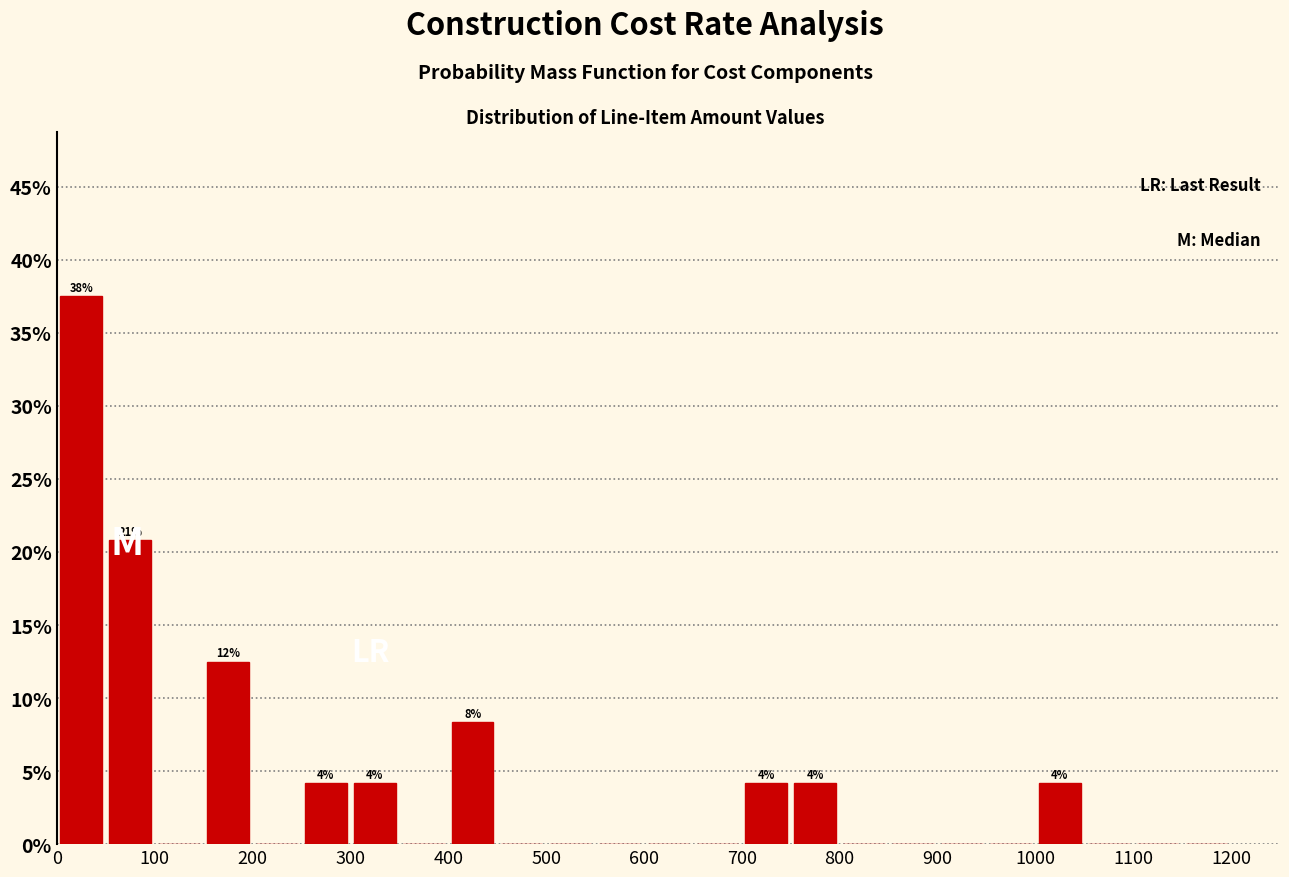

Over which range of the x-axis is the bar tallest?

0 to 50